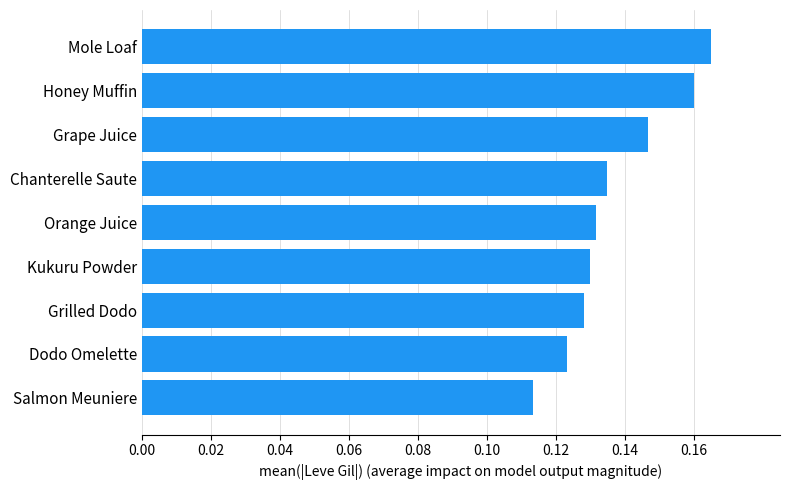

At which category does the chart reach its peak across all series?

Mole Loaf